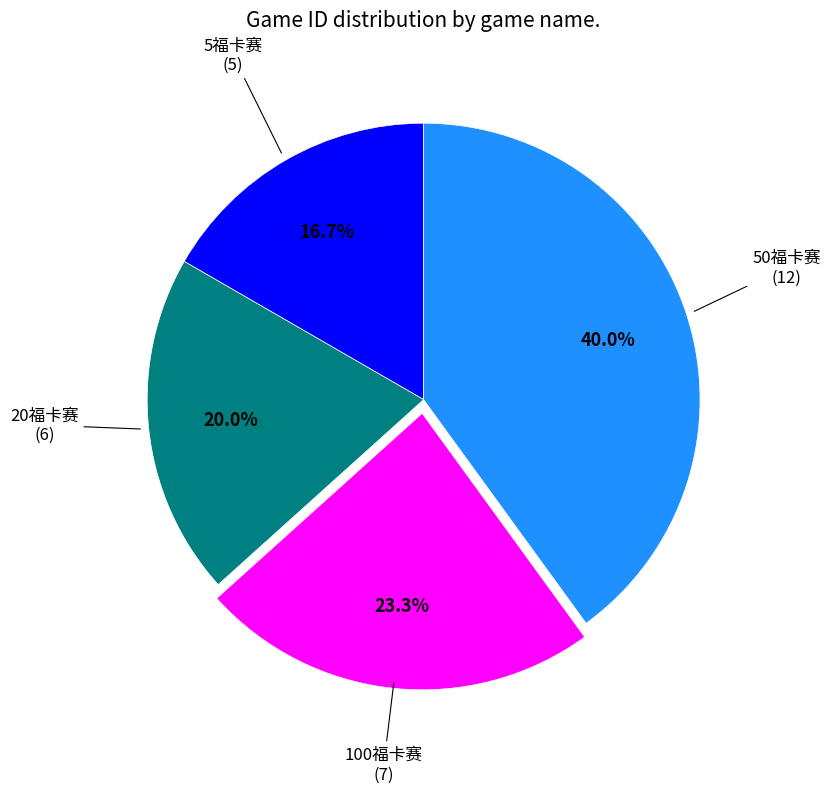

Rank the categories by value from highest to lowest.

50福卡赛, 100福卡赛, 20福卡赛, 5福卡赛